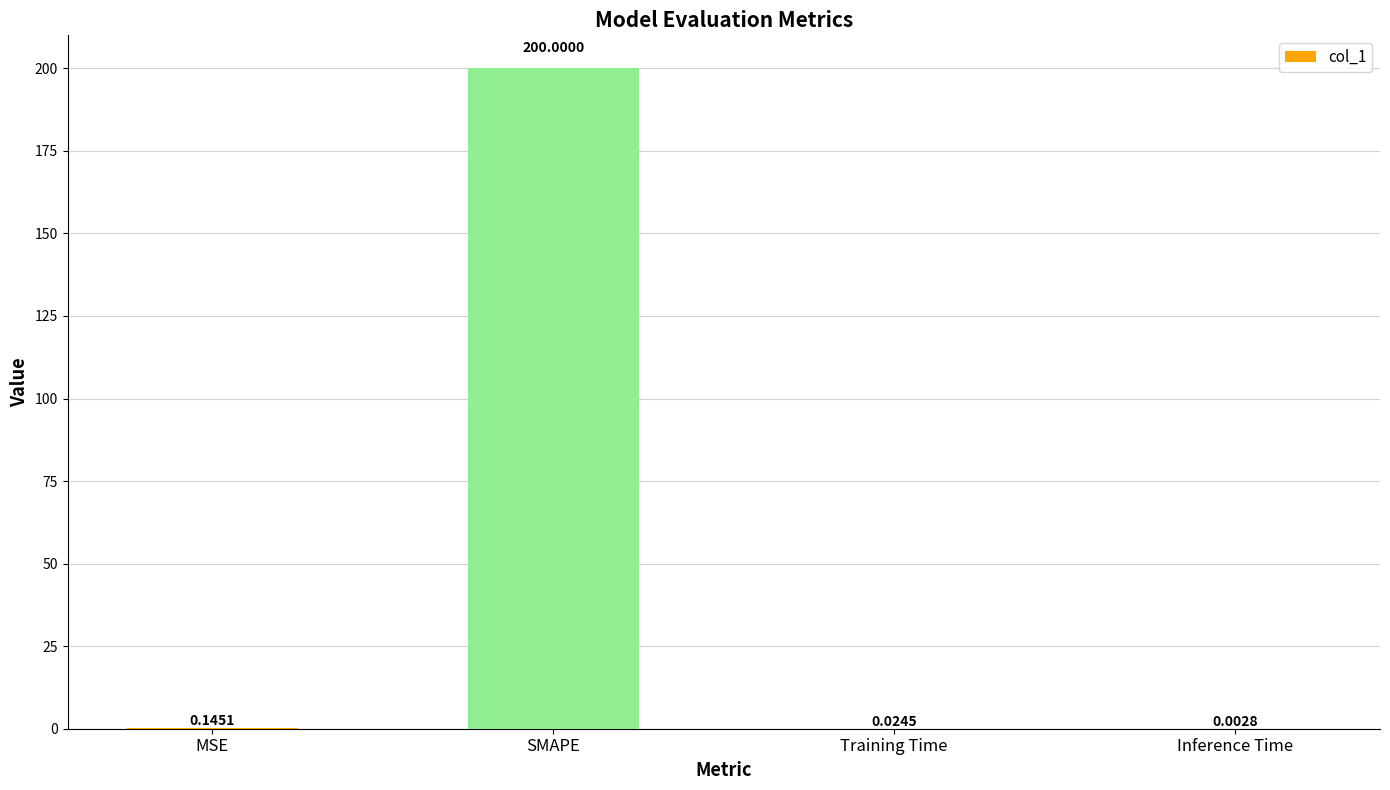

Are the bars grouped side by side (vs. stacked)?

No